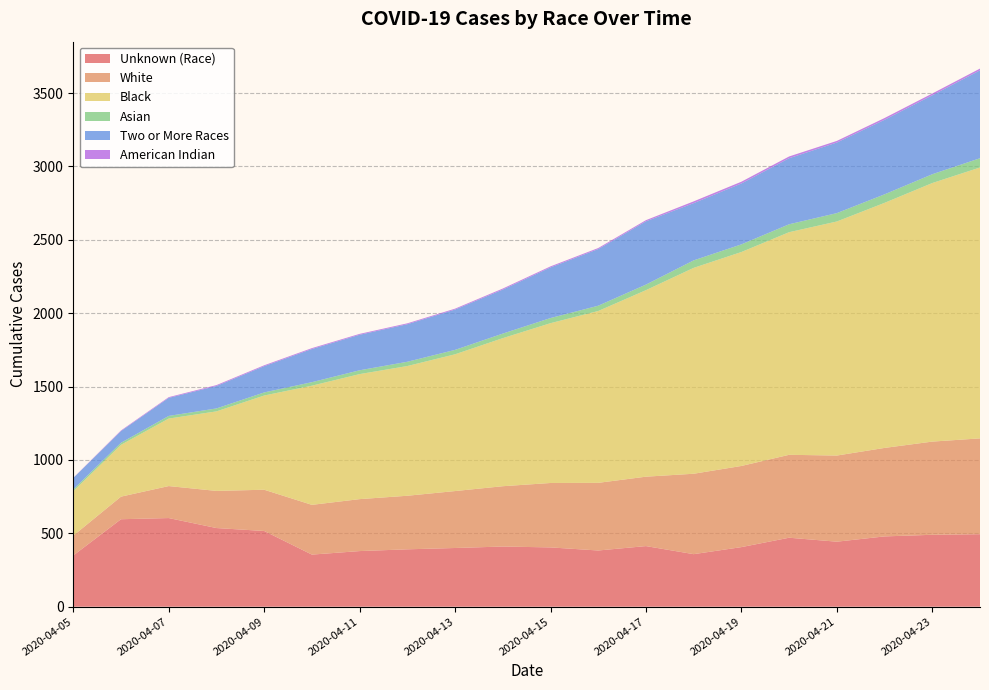

Reading left to right, list all the values displayed in this chart.

Unknown (Race): 349	596	604	536	516	355	379	391	400	410	404	383	413	358	406	470	443	479	490	494
White: 135	154	218	253	281	339	354	365	388	411	439	461	473	548	553	565	587	603	635	653
Black: 303	353	460	542	642	812	852	884	932	1009	1089	1171	1271	1403	1458	1517	1595	1670	1762	1846
Asian: 12	14	18	20	21	24	26	29	30	31	35	36	38	51	52	54	57	58	60	63
Two or More Races: 78	80	123	153	179	226	242	256	275	300	345	386	431	390	415	450	481	508	538	599
American Indian: 1	4	5	6	6	6	6	6	6	7	7	7	8	12	12	12	11	12	12	12